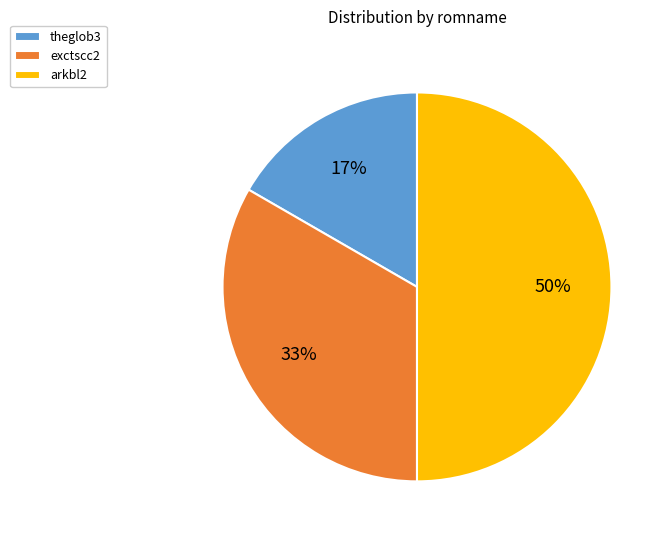

Between theglob3 and arkbl2, which is larger?

arkbl2